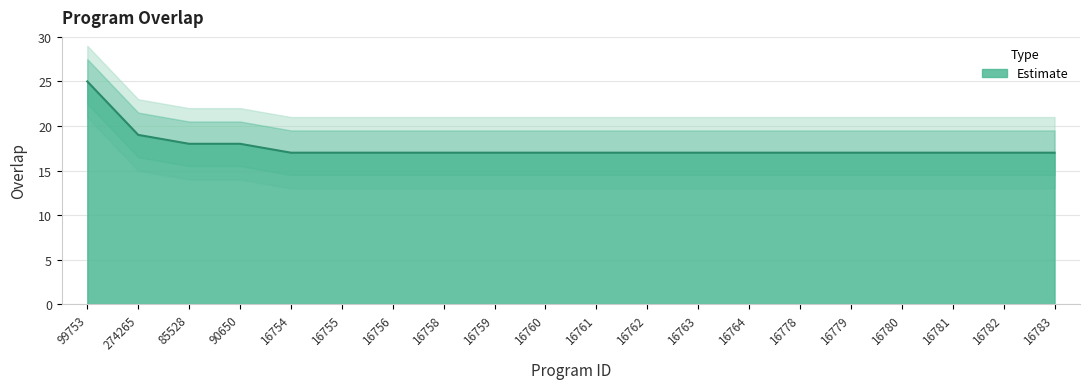

Reading left to right, extract all data points from this chart.

25	19	18	18	17	17	17	17	17	17	17	17	17	17	17	17	17	17	17	17